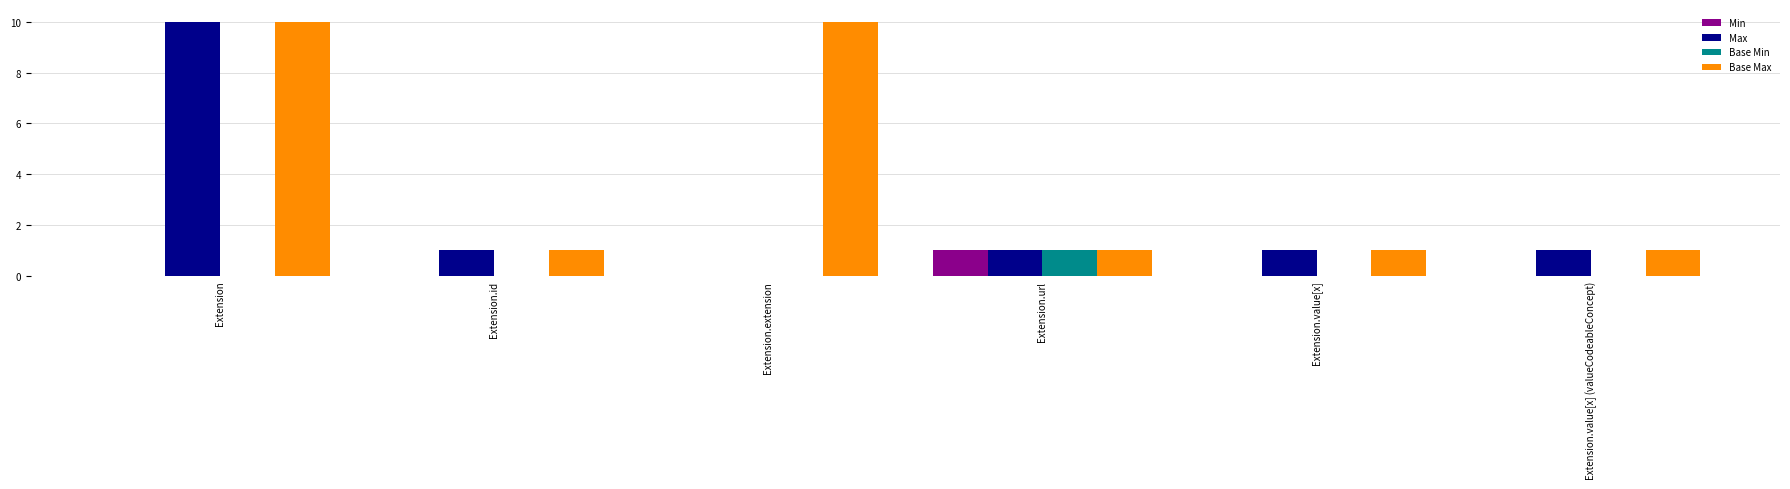

What is the maximum value for Base Max?

10